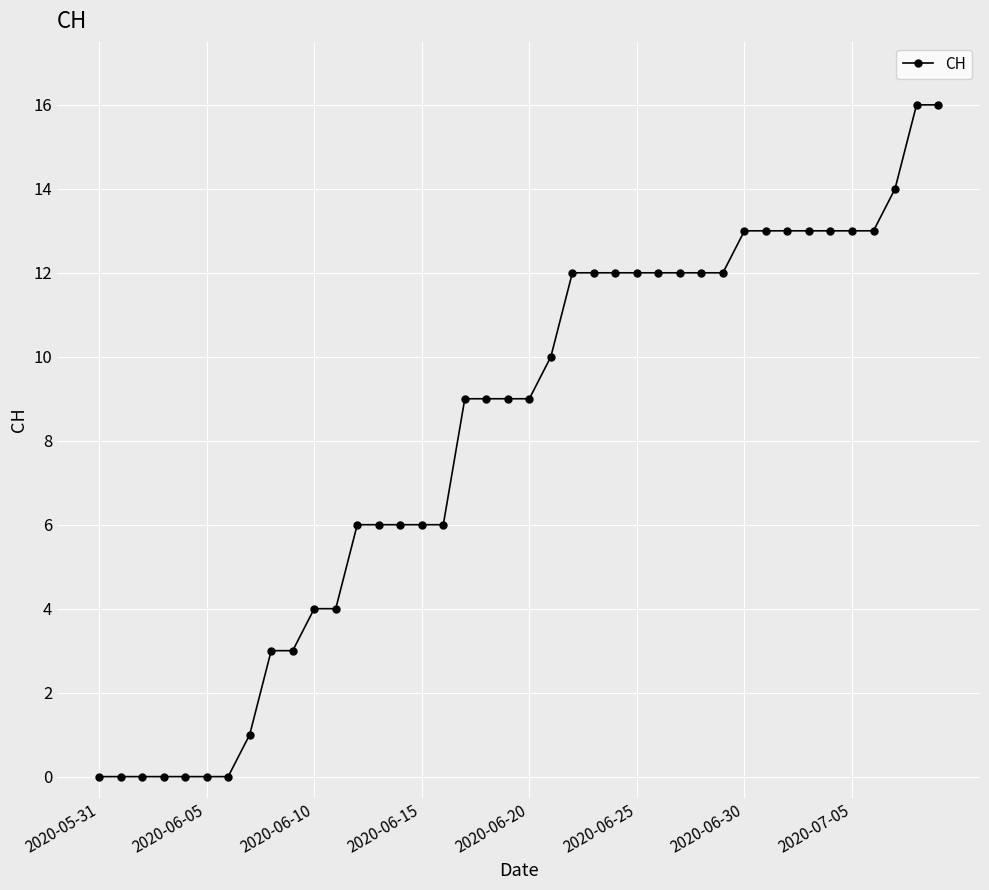

What is the difference between the second highest and second lowest values?

16